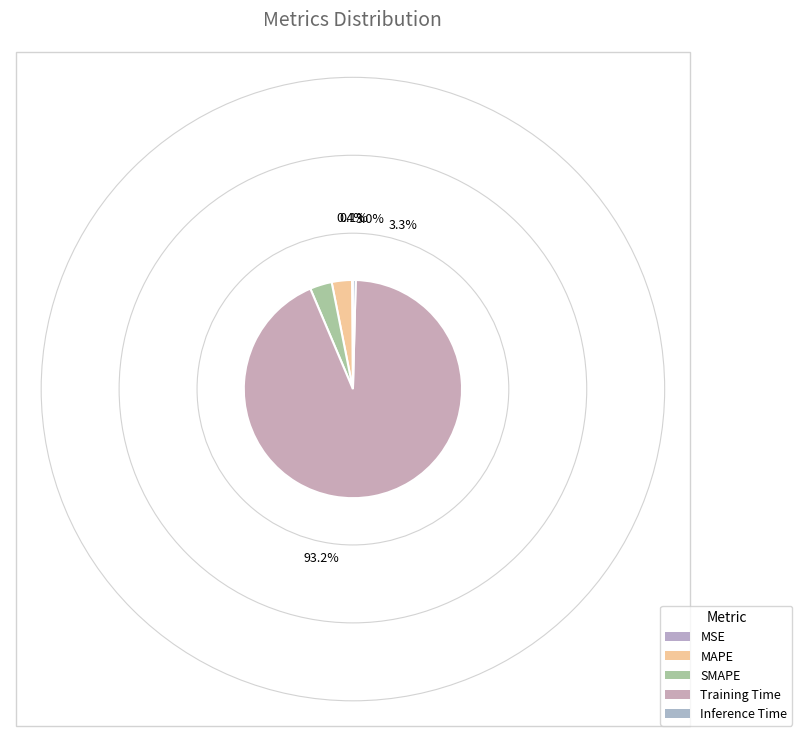

Which slice is the smallest?

MSE